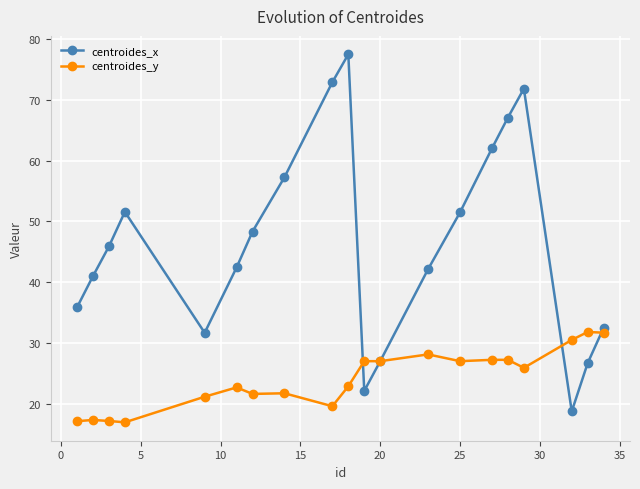

What is the difference between the second highest and second lowest values in the centroides_y series?

14.6